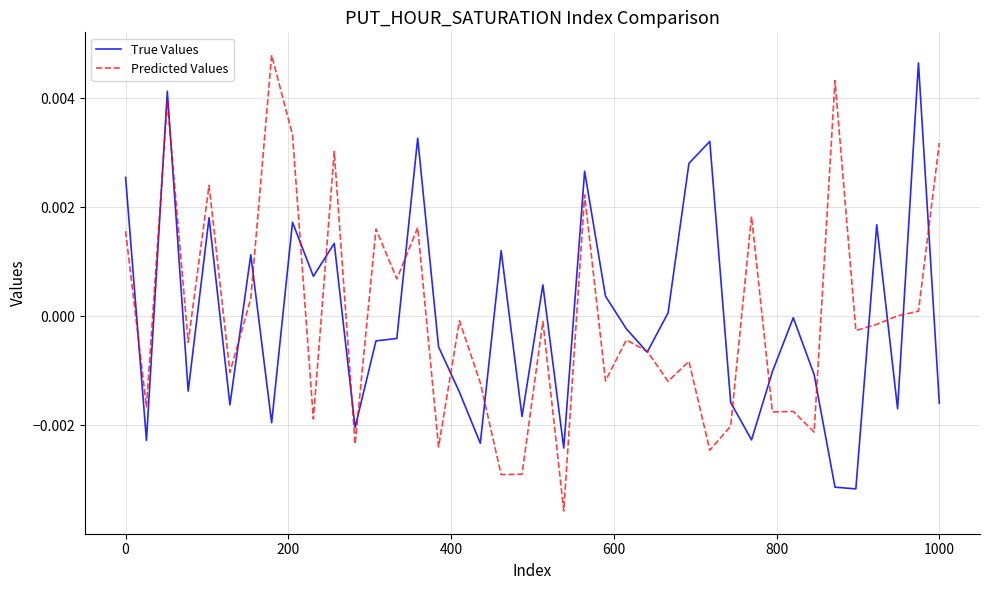

Which series has the widest spread of values?

Predicted Values